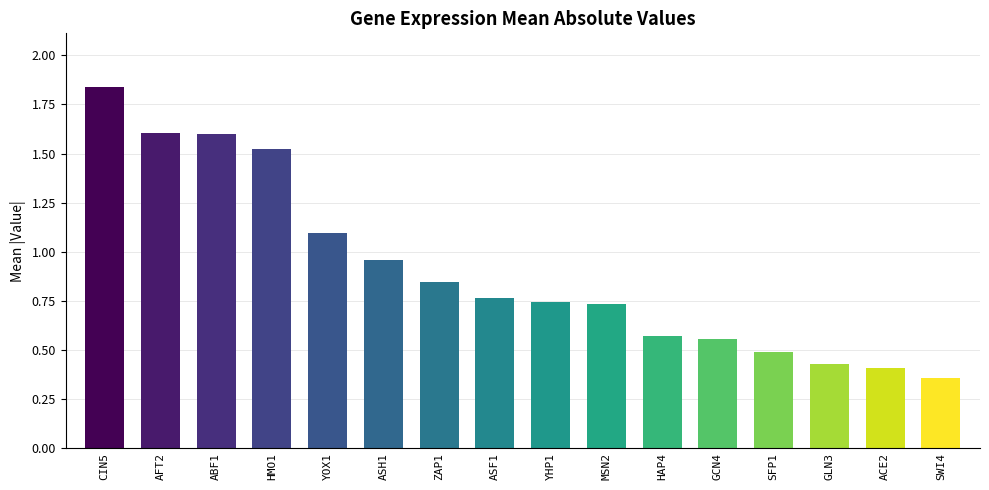

Are the bars grouped side by side (vs. stacked)?

No